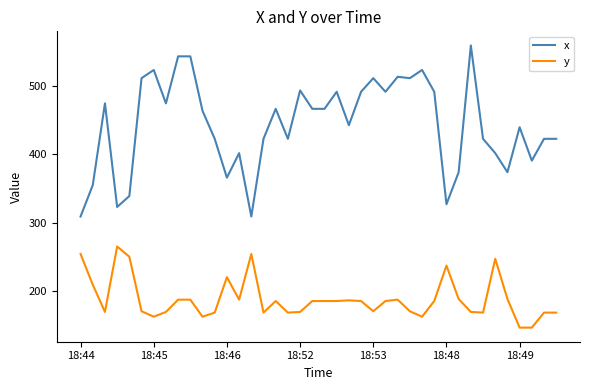

Count the number of categories in the chart.

40